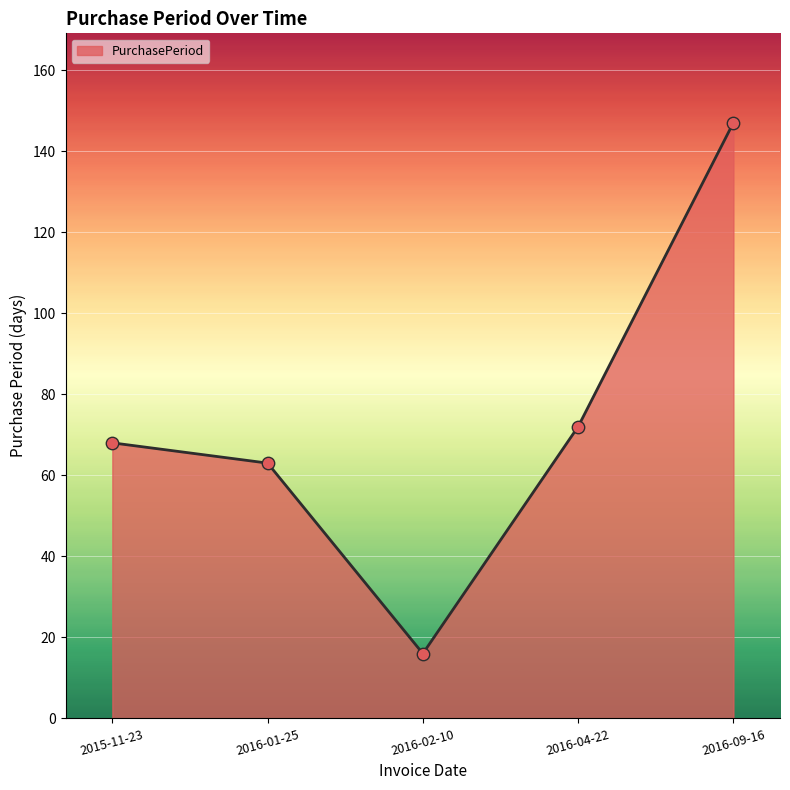

What is the change in value from 2016-01-25 to 2016-04-22?

+9